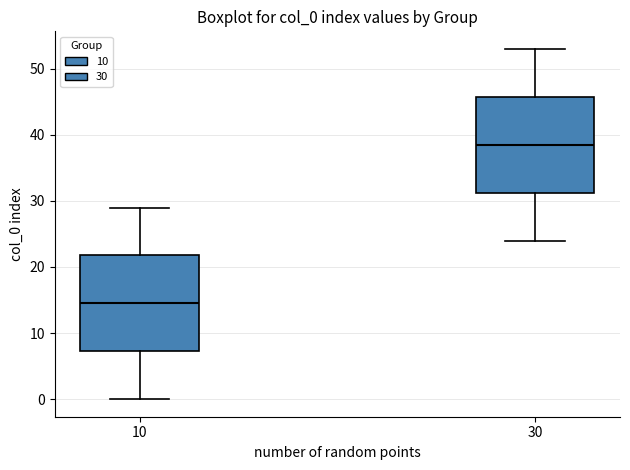

Where does the median line of the box at x = 30 sit on the y-axis? The values are not printed on the chart, so give them approximately, as read against the axis.

39